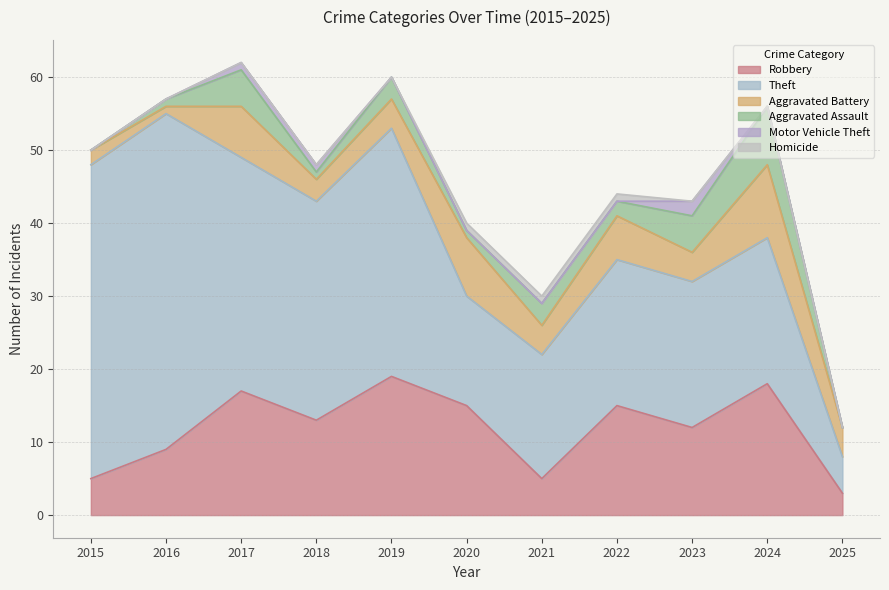

True or false: Aggravated Battery and Homicide cross at least once.

False